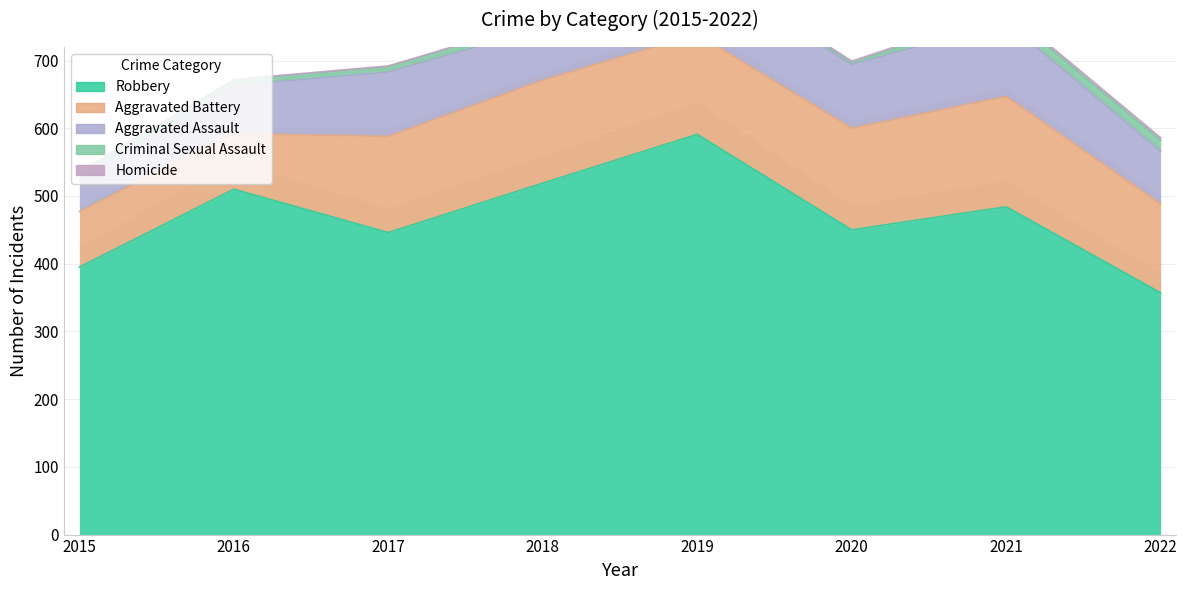

Which category has the lowest value across all series?

2015